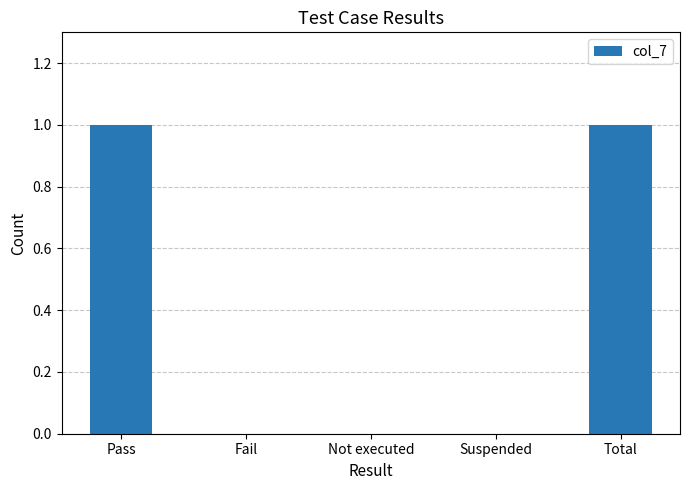

What is the change in value from Pass to Not executed?

-1